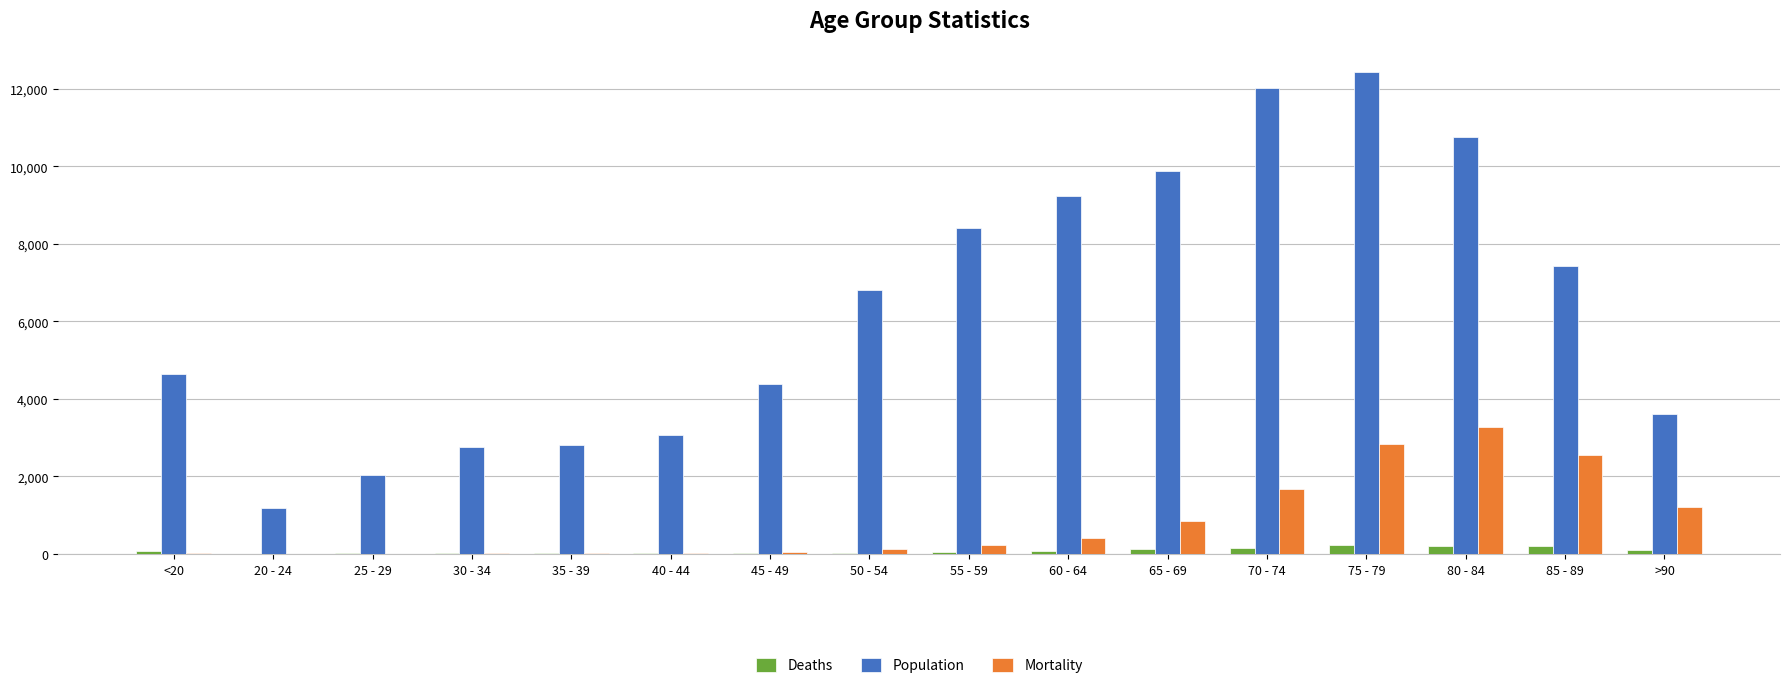

What is the maximum value for Population?

12434